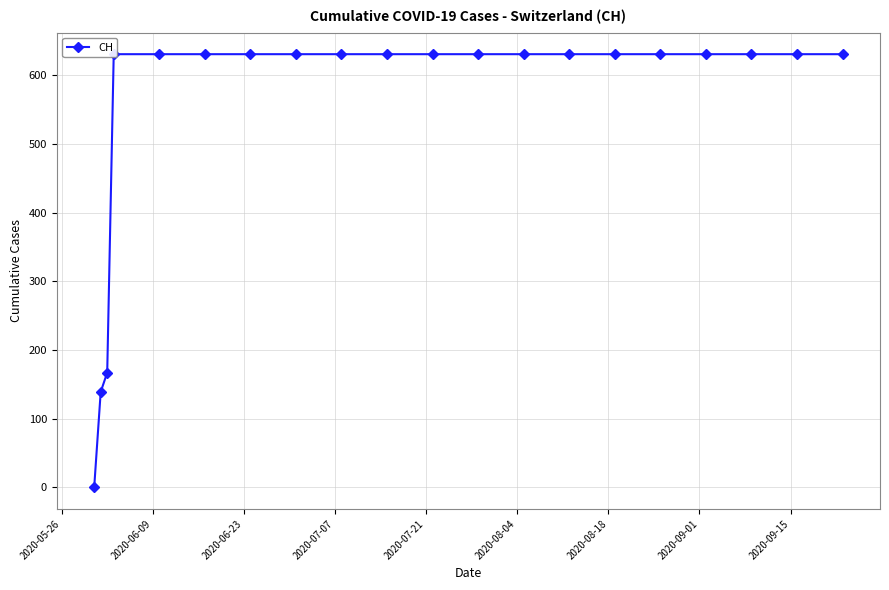

How many data points are less than 631?

3